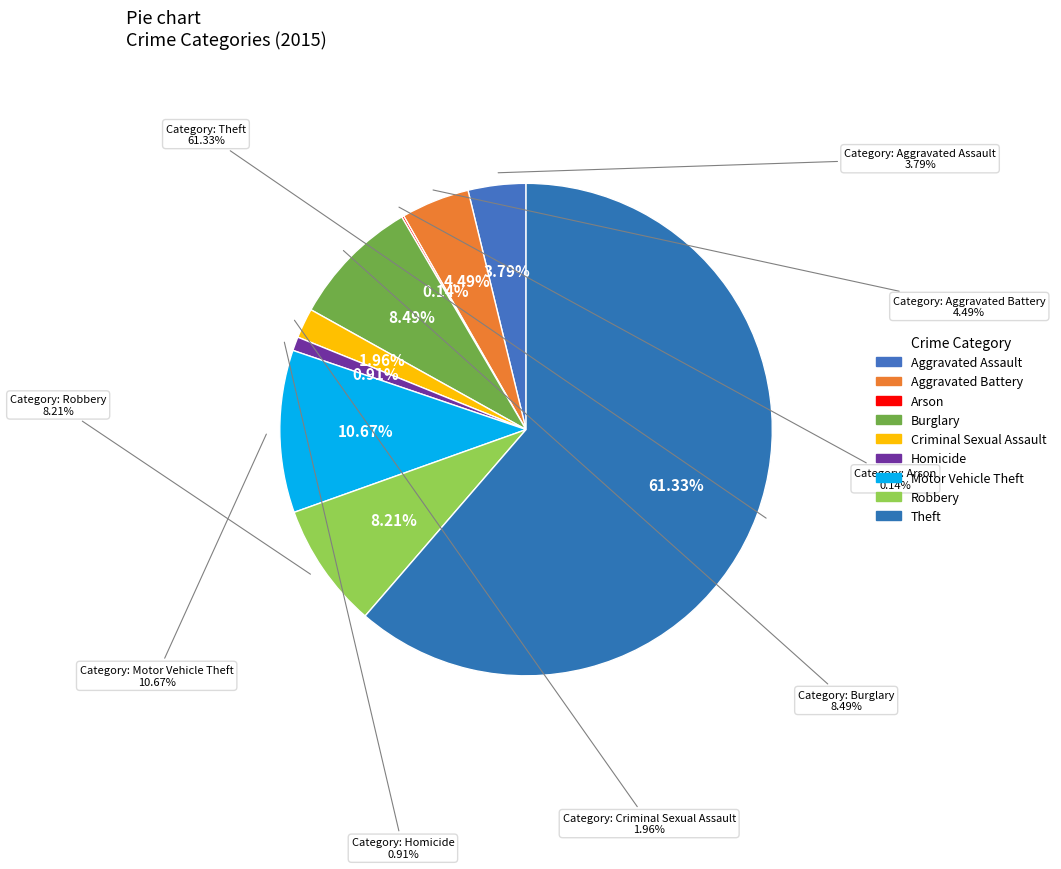

What is the change in value from Aggravated Battery to Theft?

+810